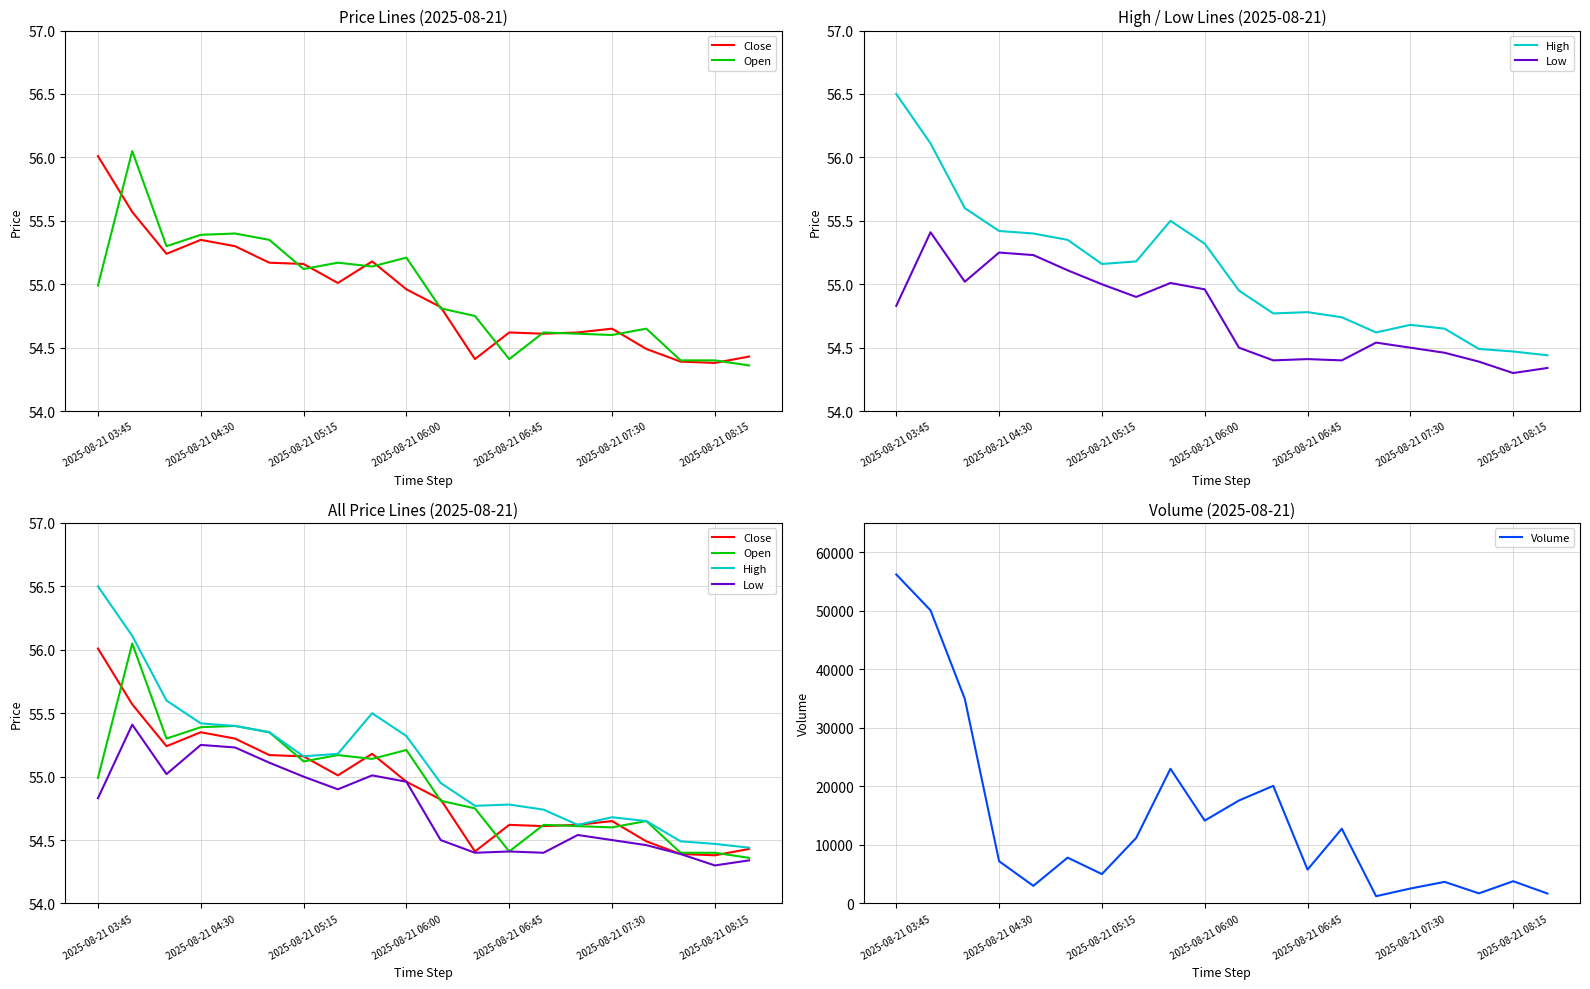

What is the maximum value for Volume?

56201